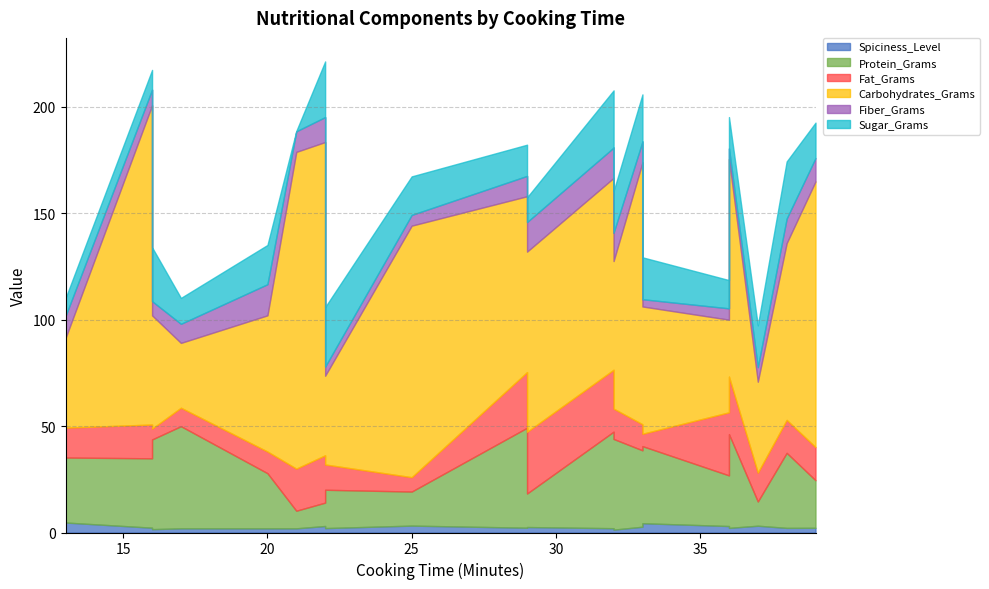

What is the greatest value displayed?

150.0